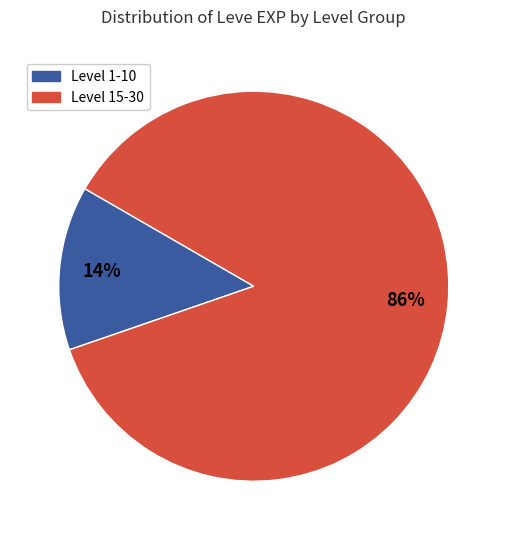

Does any single category account for the majority?

Yes